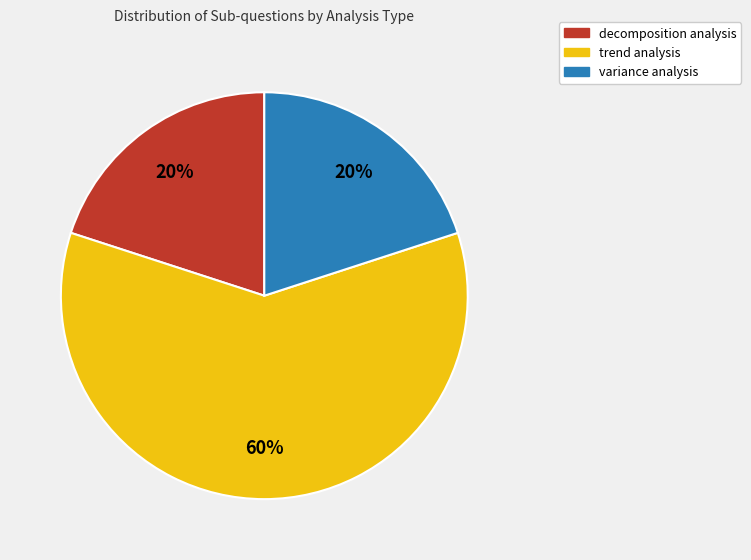

How many segments does this pie chart have?

3